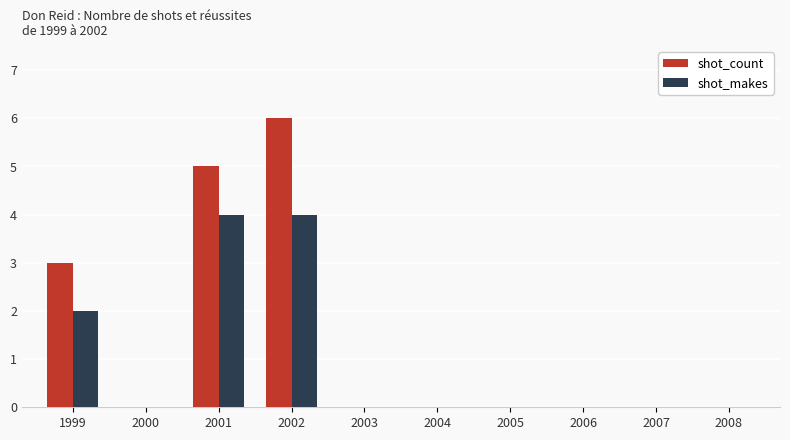

Reading right to left, list all the values displayed in this chart.

shot_count: 0	0	0	0	0	0	6	5	0	3
shot_makes: 0	0	0	0	0	0	4	4	0	2